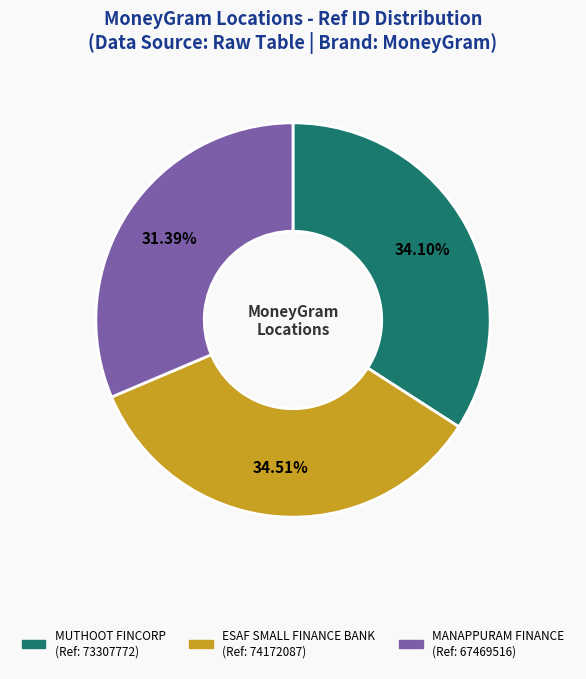

Does any single category account for the majority?

No